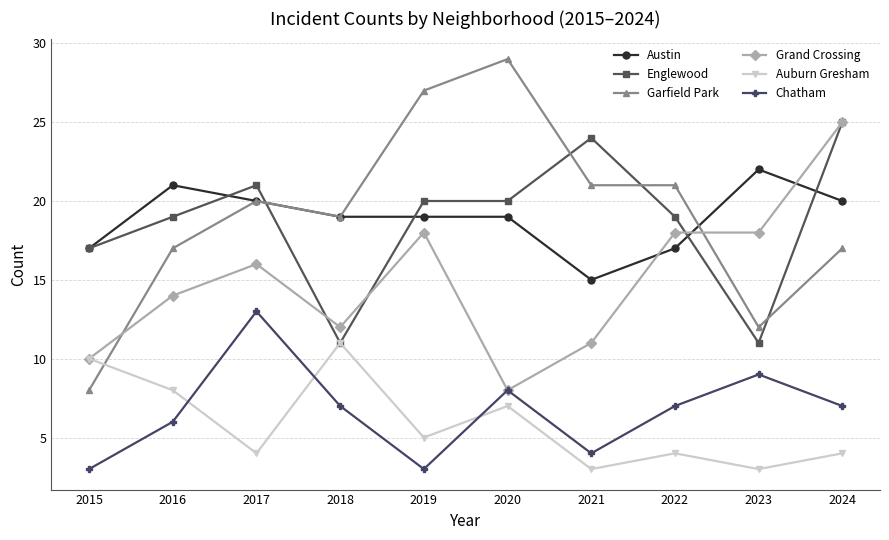

True or false: Garfield Park and Englewood cross at least once.

True